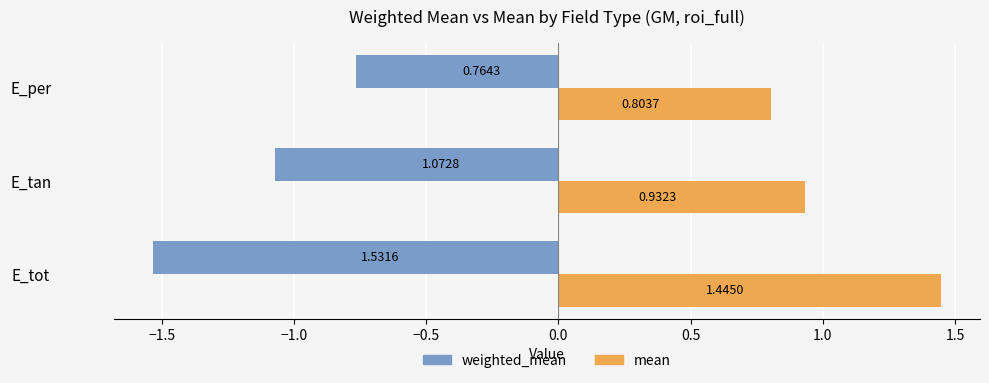

Rank the series by their maximum value, from lowest to highest.

weighted_mean, mean